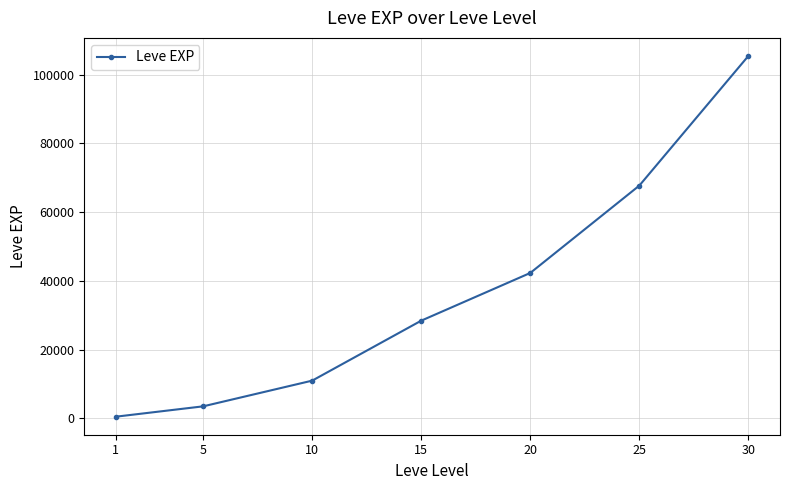

What is the value of the 6th point from the left?

67725.2